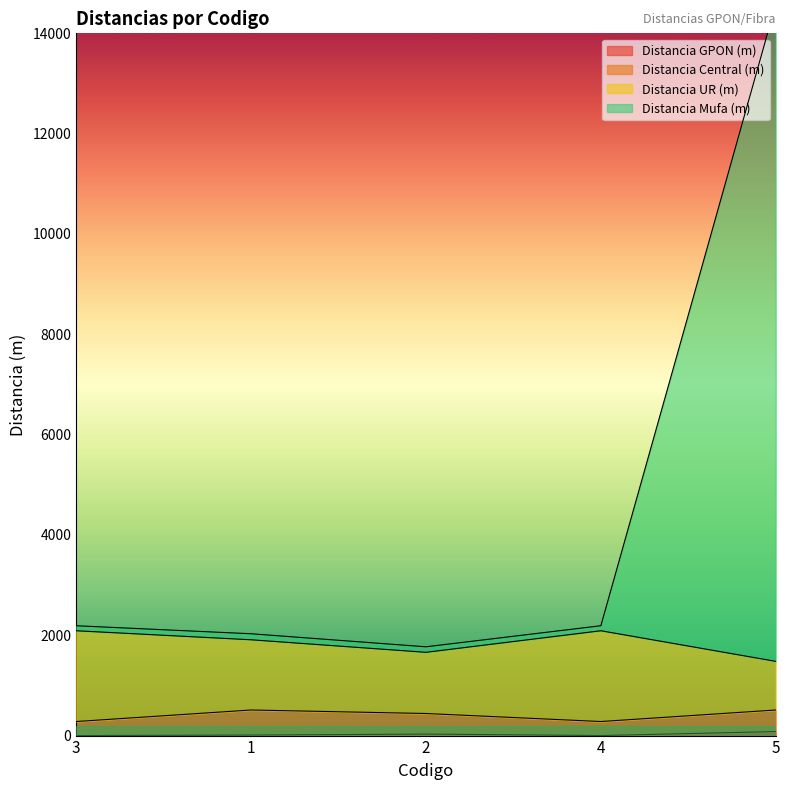

What is the label of the 3rd point from the right?

2